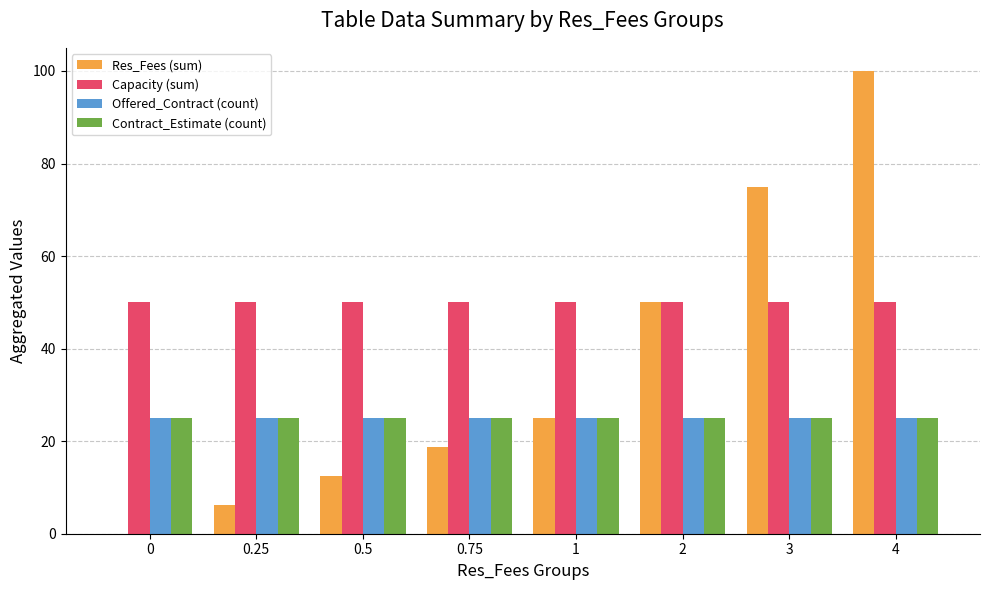

At which category is the sum across all series the highest?

4